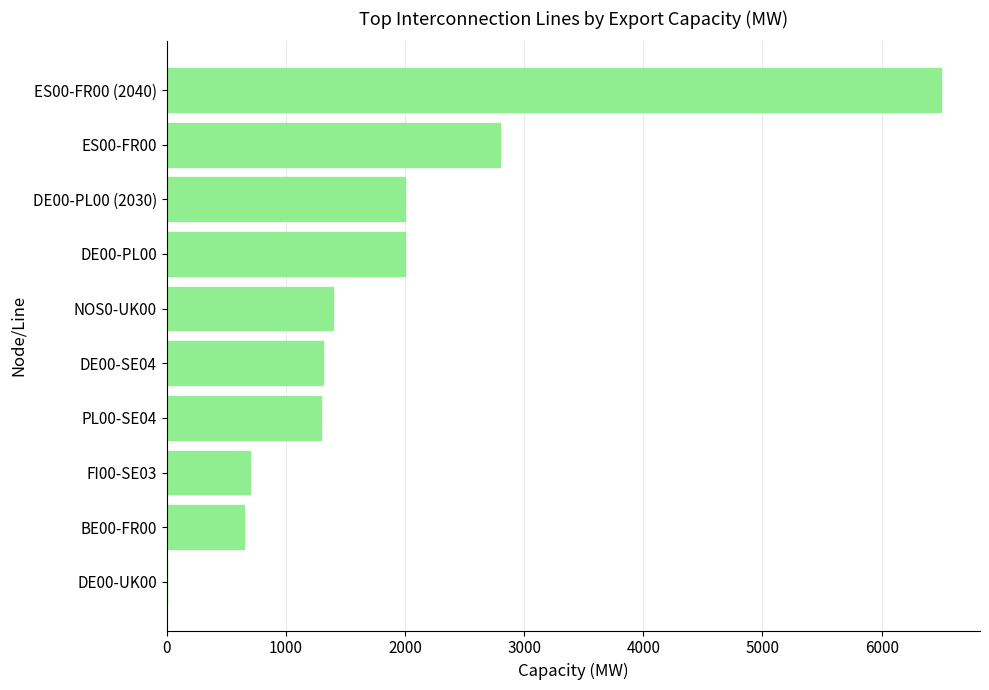

Which category has the highest value across all series?

ES00-FR00 (2040)